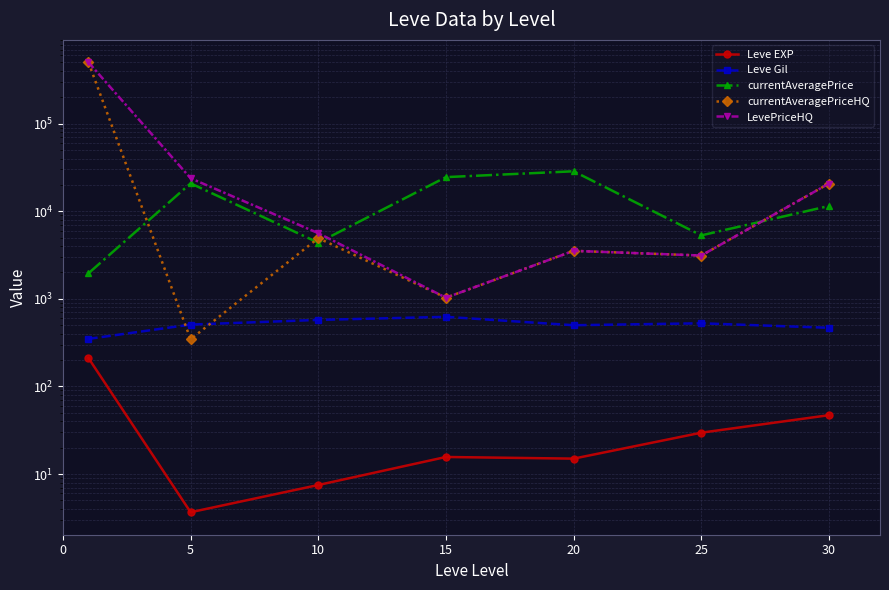

The value of LevePriceHQ at 0 is 650739.4. True or false?

False